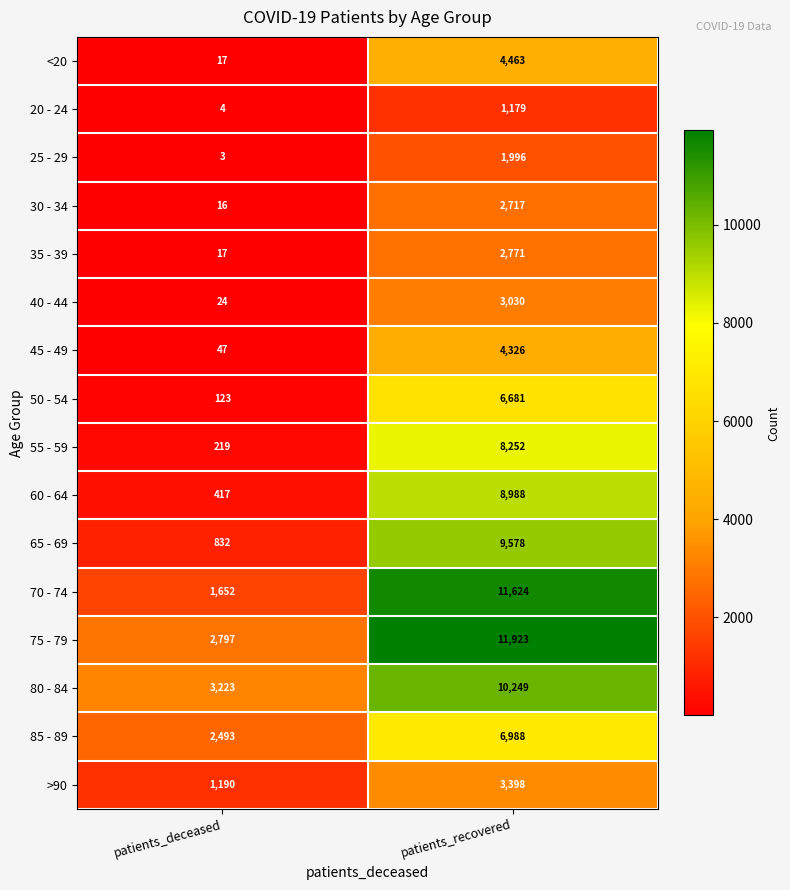

What value does the 80 - 84 series have at patients_recovered, to the nearest 50?

10250